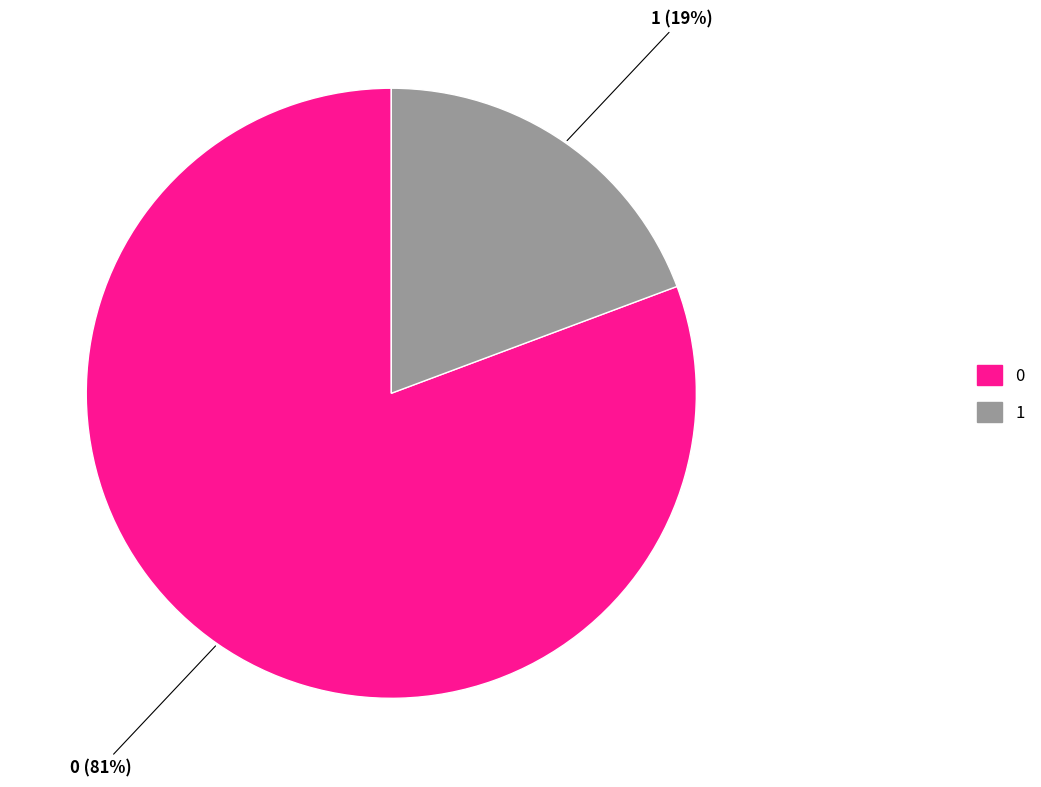

To the nearest percent, what percentage of the pie is 1?

19%